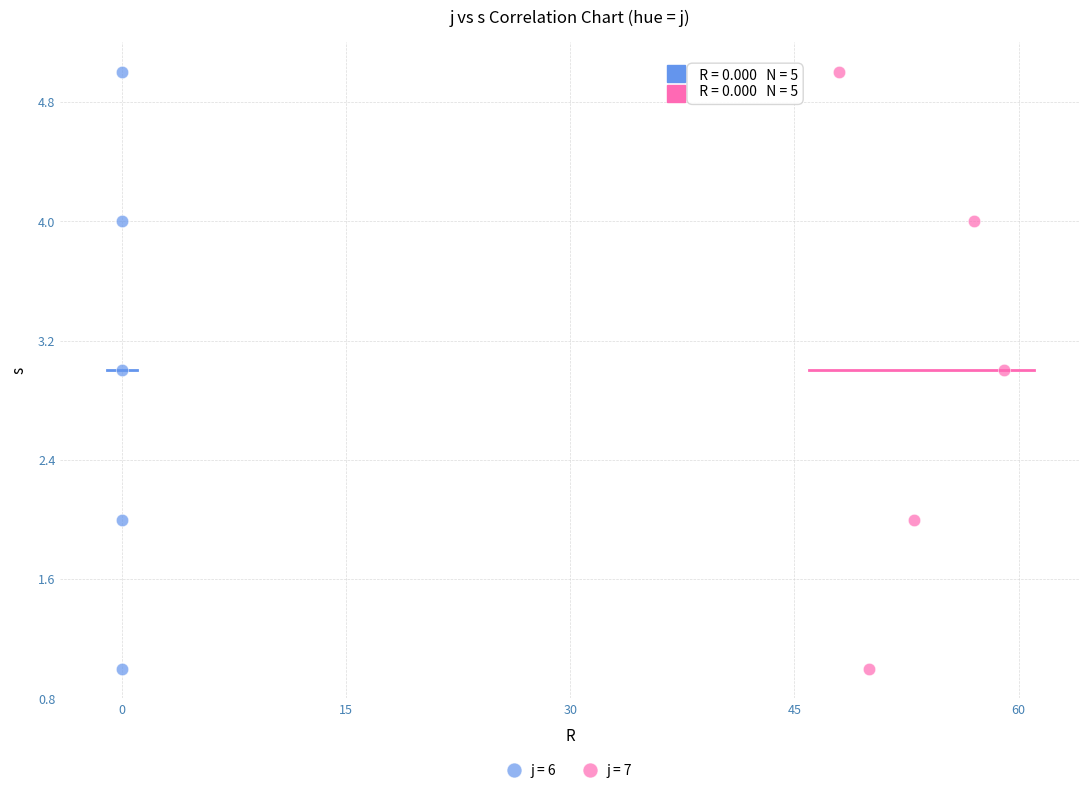

What are all the series names shown in the legend?

j = 6, j = 7